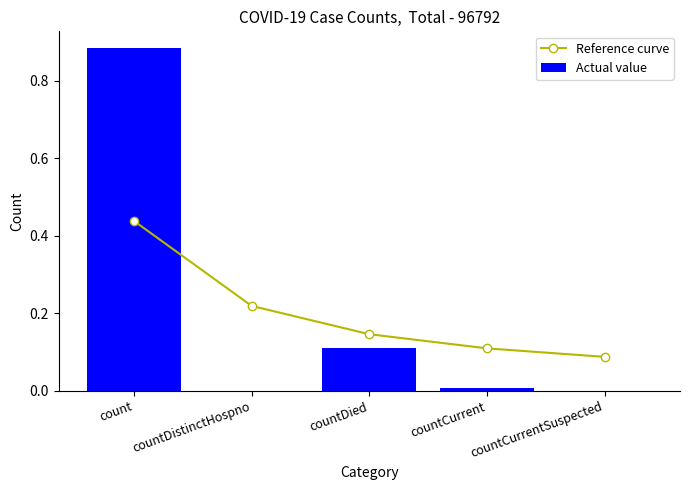

At how many categories does at least one series exceed 0?

5